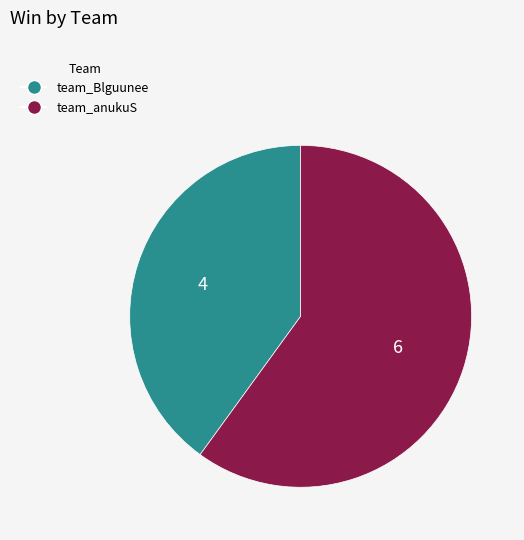

How many slices are in this pie chart?

2